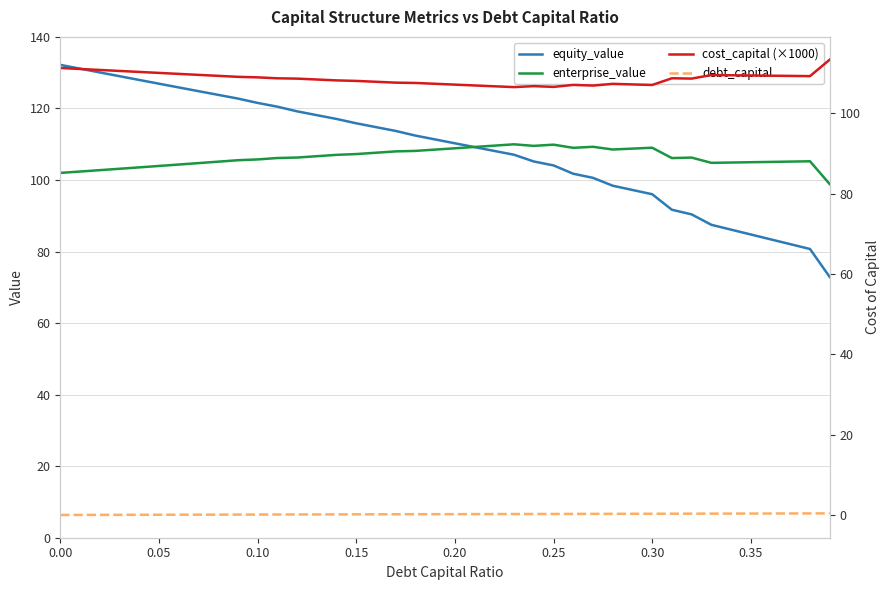

What is the maximum value for enterprise_value?

110.0